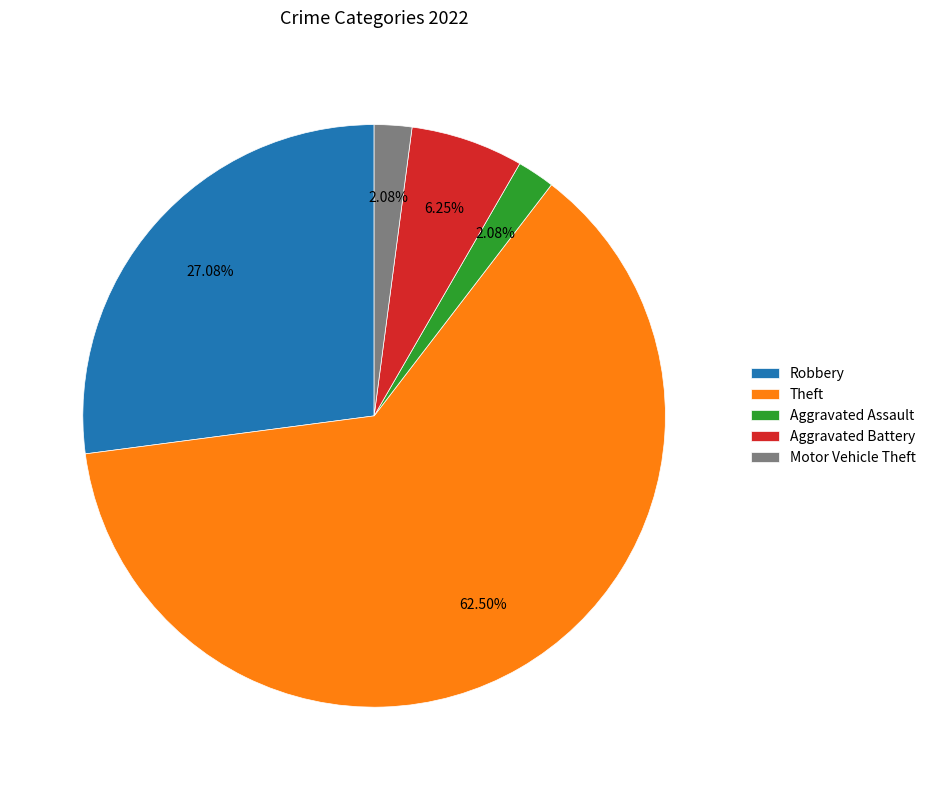

To the nearest percent, what portion does Aggravated Battery represent?

6%